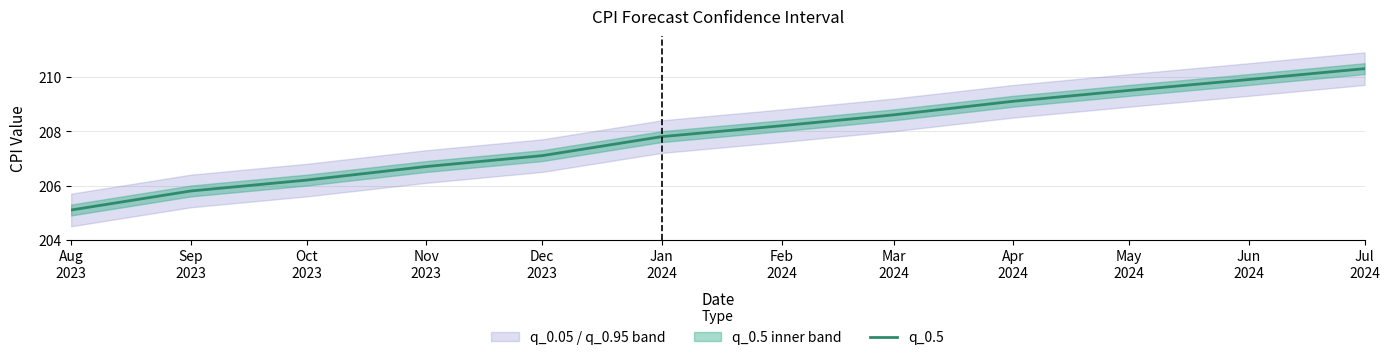

What position from the right is Dec
2023?

8